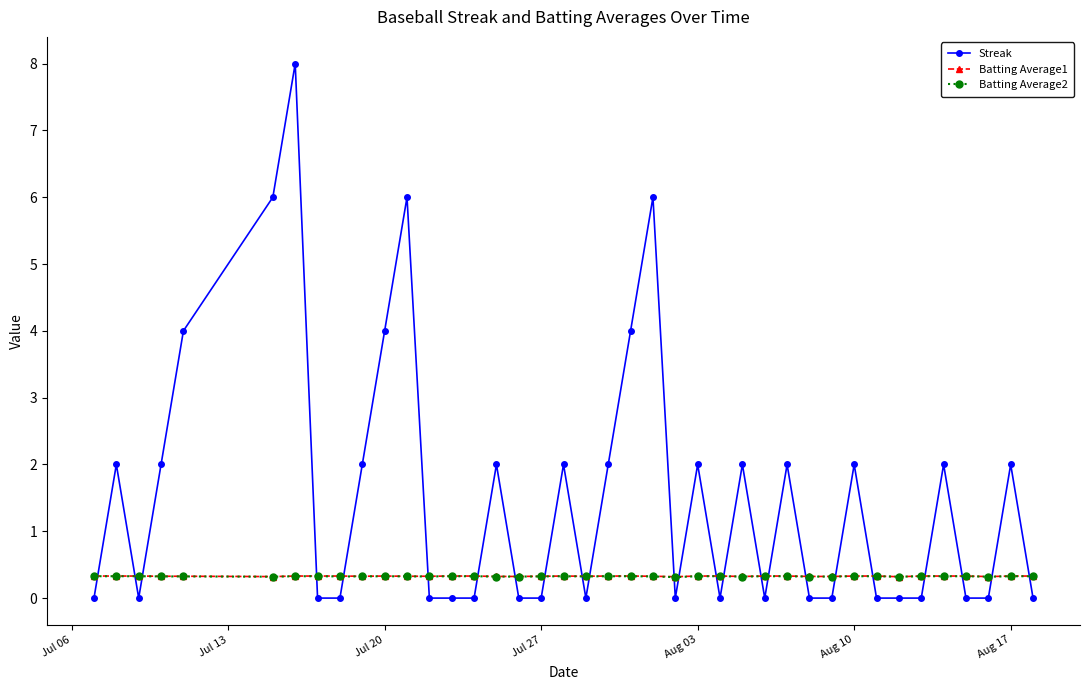

Reading left to right, what are all the values shown in this chart?

Streak: 0.0	2.0	0.0	2.0	4.0	6.0	8.0	0.0	0.0	2.0	4.0	6.0	0.0	0.0	0.0	2.0	0.0	0.0	2.0	0.0	2.0	4.0	6.0	0.0	2.0	0.0	2.0	0.0	2.0	0.0	0.0	2.0	0.0	0.0	0.0	2.0	0.0	0.0	2.0	0.0
Batting Average1: 0.3	0.3	0.3	0.3	0.3	0.3	0.3	0.3	0.3	0.3	0.3	0.3	0.3	0.3	0.3	0.3	0.3	0.3	0.3	0.3	0.3	0.3	0.3	0.3	0.3	0.3	0.3	0.3	0.3	0.3	0.3	0.3	0.3	0.3	0.3	0.3	0.3	0.3	0.3	0.3
Batting Average2: 0.3	0.3	0.3	0.3	0.3	0.3	0.3	0.3	0.3	0.3	0.3	0.3	0.3	0.3	0.3	0.3	0.3	0.3	0.3	0.3	0.3	0.3	0.3	0.3	0.3	0.3	0.3	0.3	0.3	0.3	0.3	0.3	0.3	0.3	0.3	0.3	0.3	0.3	0.3	0.3